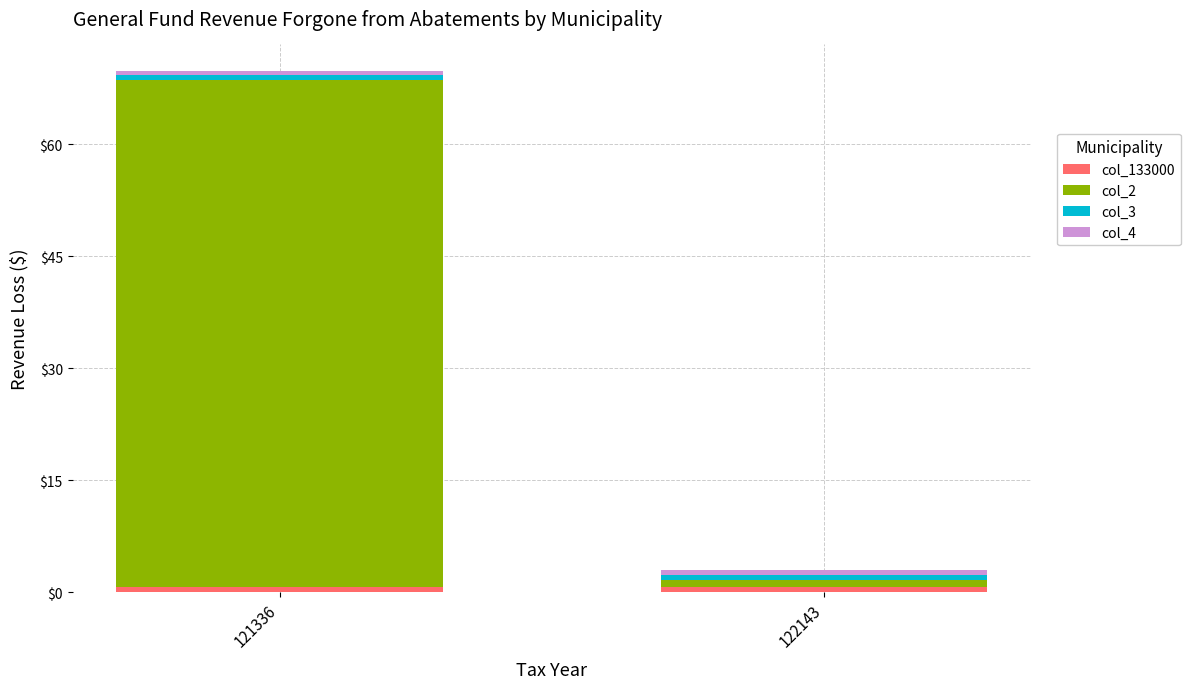

At which category is the sum across all series the highest?

121336